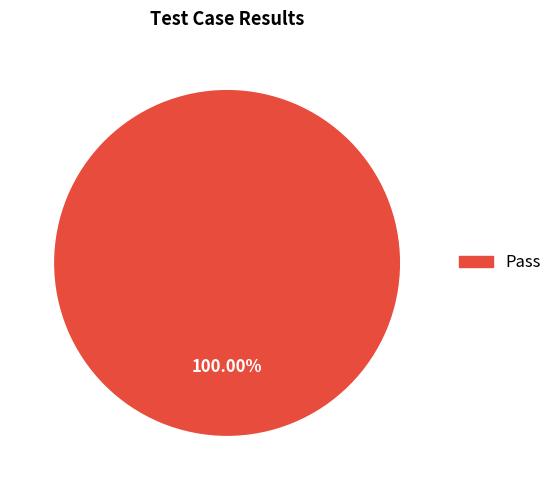

Does any single category account for the majority?

Yes